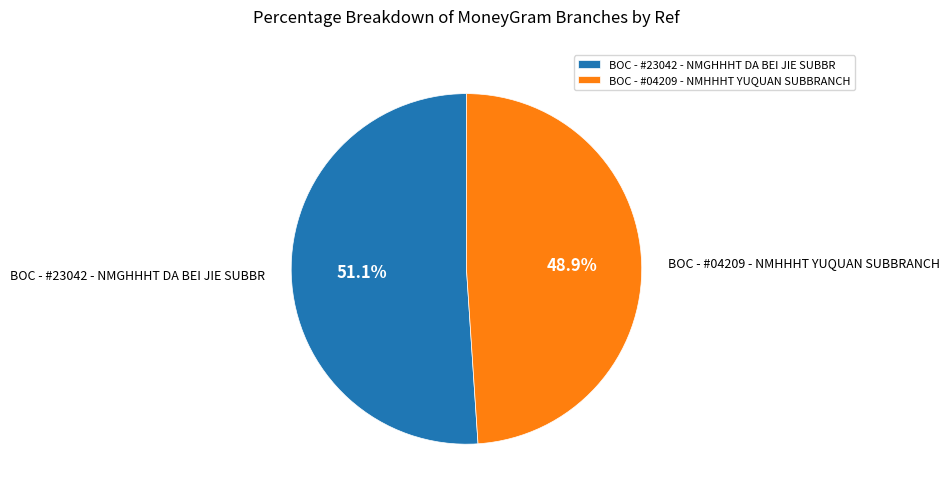

The BOC - #23042 - NMGHHHT DA BEI JIE SUBBR slice represents 51% of the pie. True or false?

True